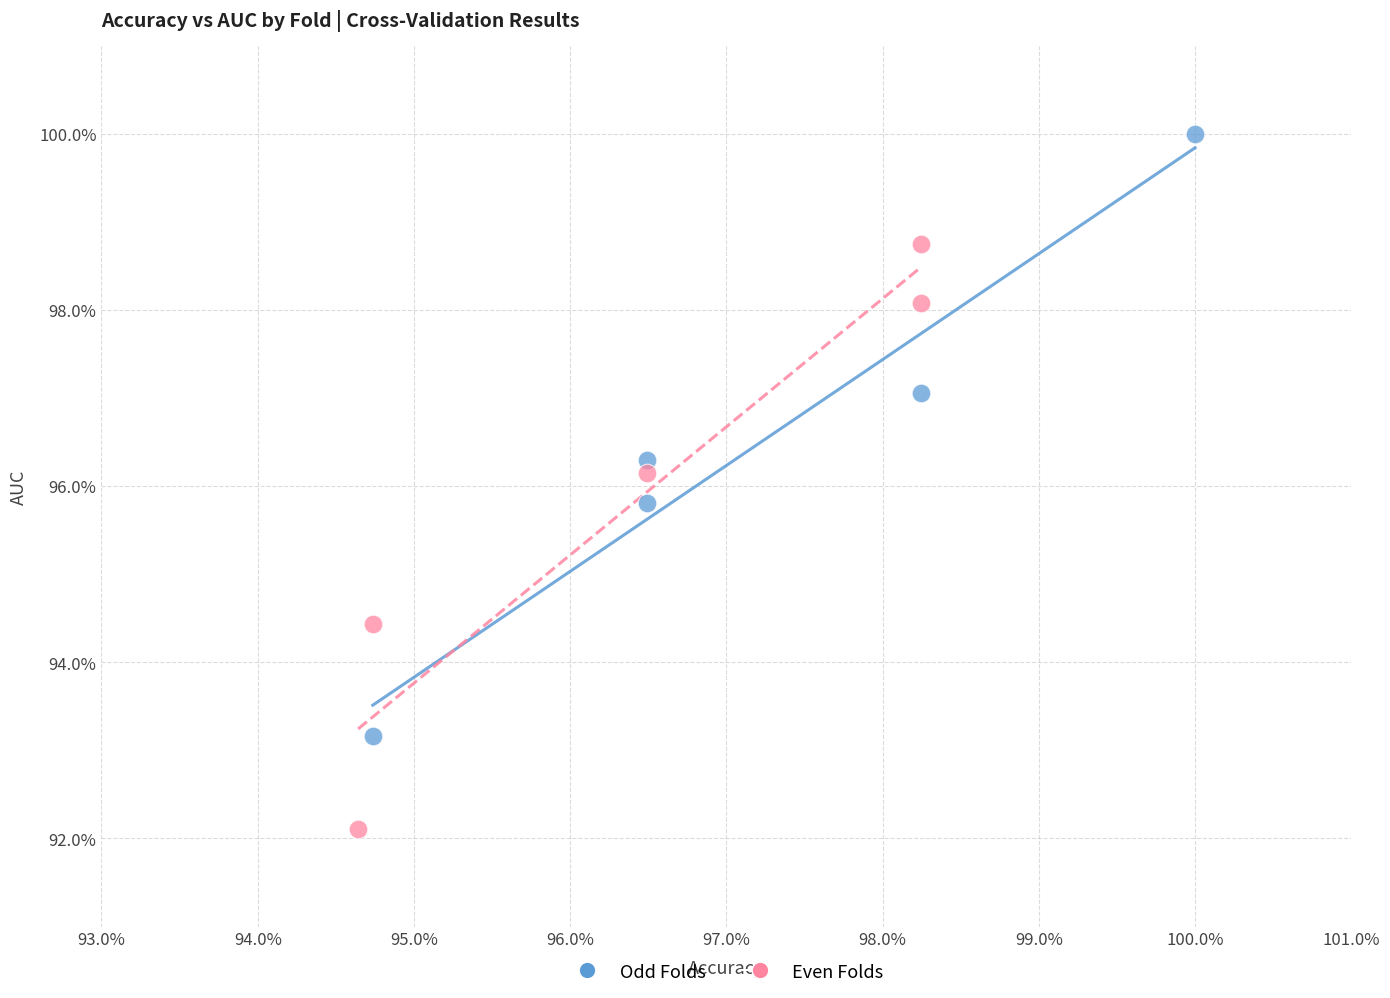

What are all the series names shown in the legend?

Odd Folds, Even Folds